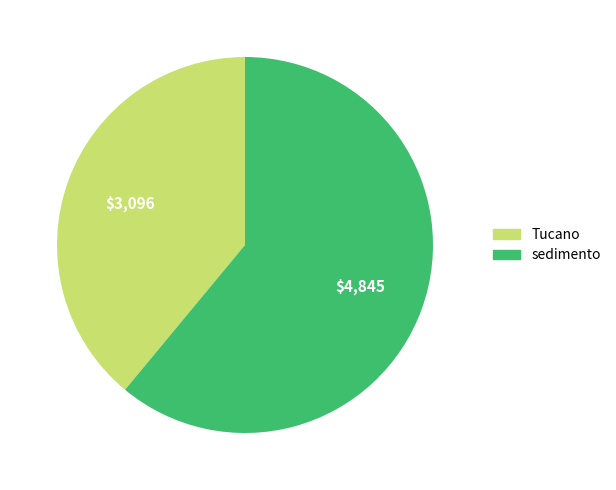

Is it true that Tucano is 39% of the pie?

True